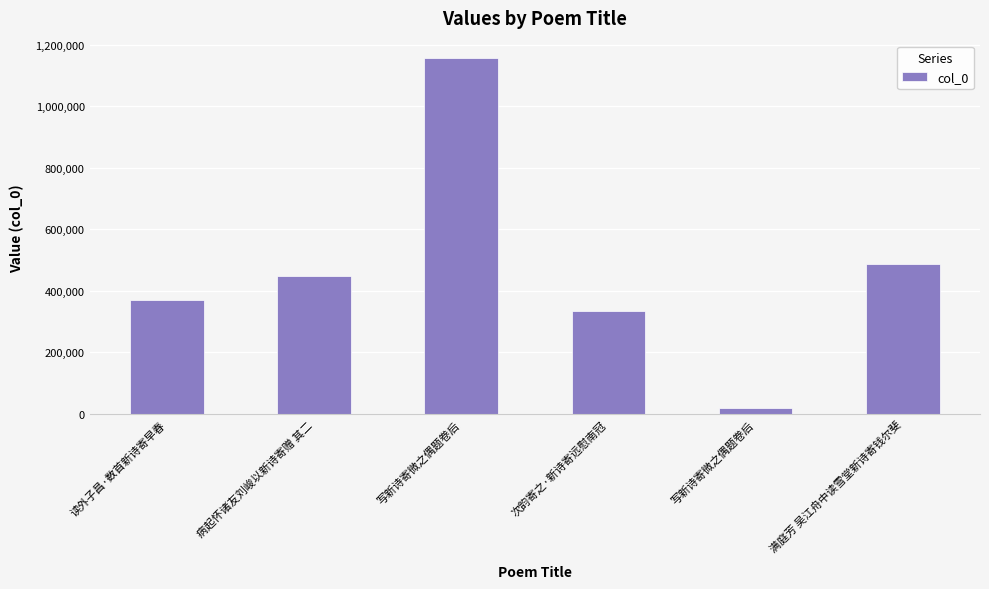

What is the label of the 4th bar from the left?

次韵寄之·新诗寄远慰南冠